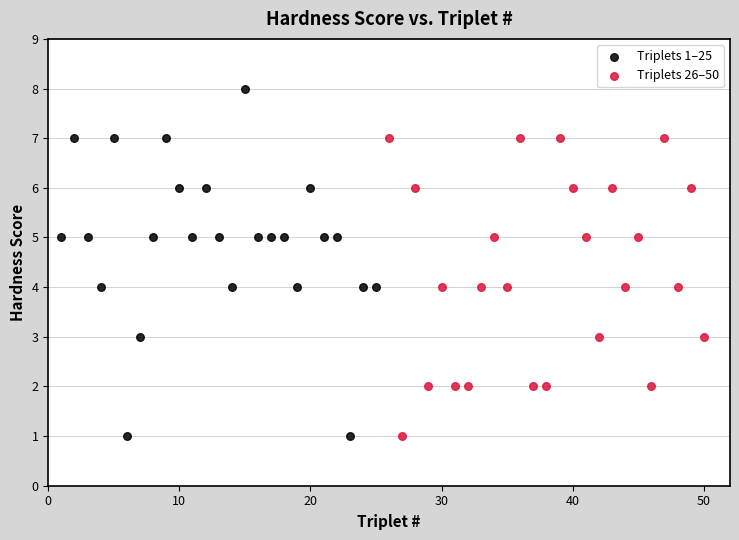

What are all the series names shown in the legend?

Triplets 1–25, Triplets 26–50